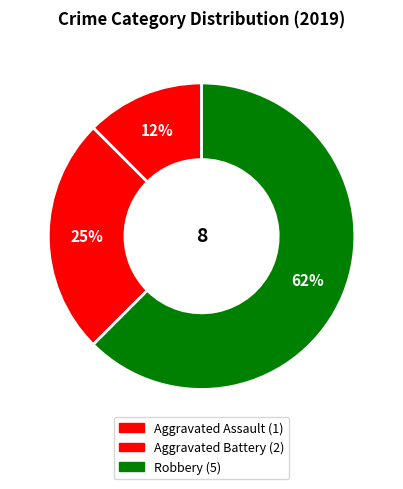

How many slices are in this pie chart?

3